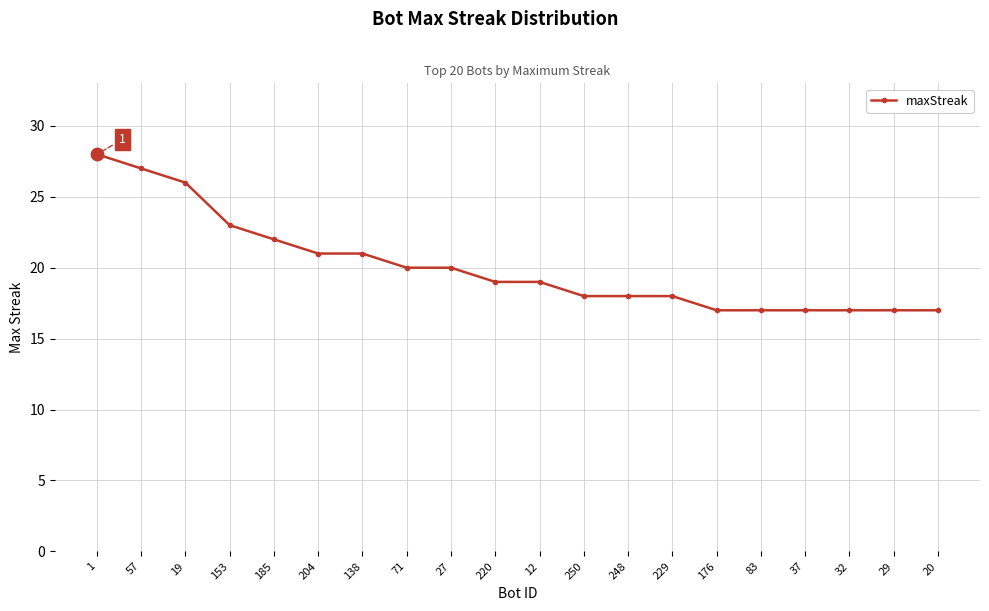

What is the change in value from 220 to 248?

-1